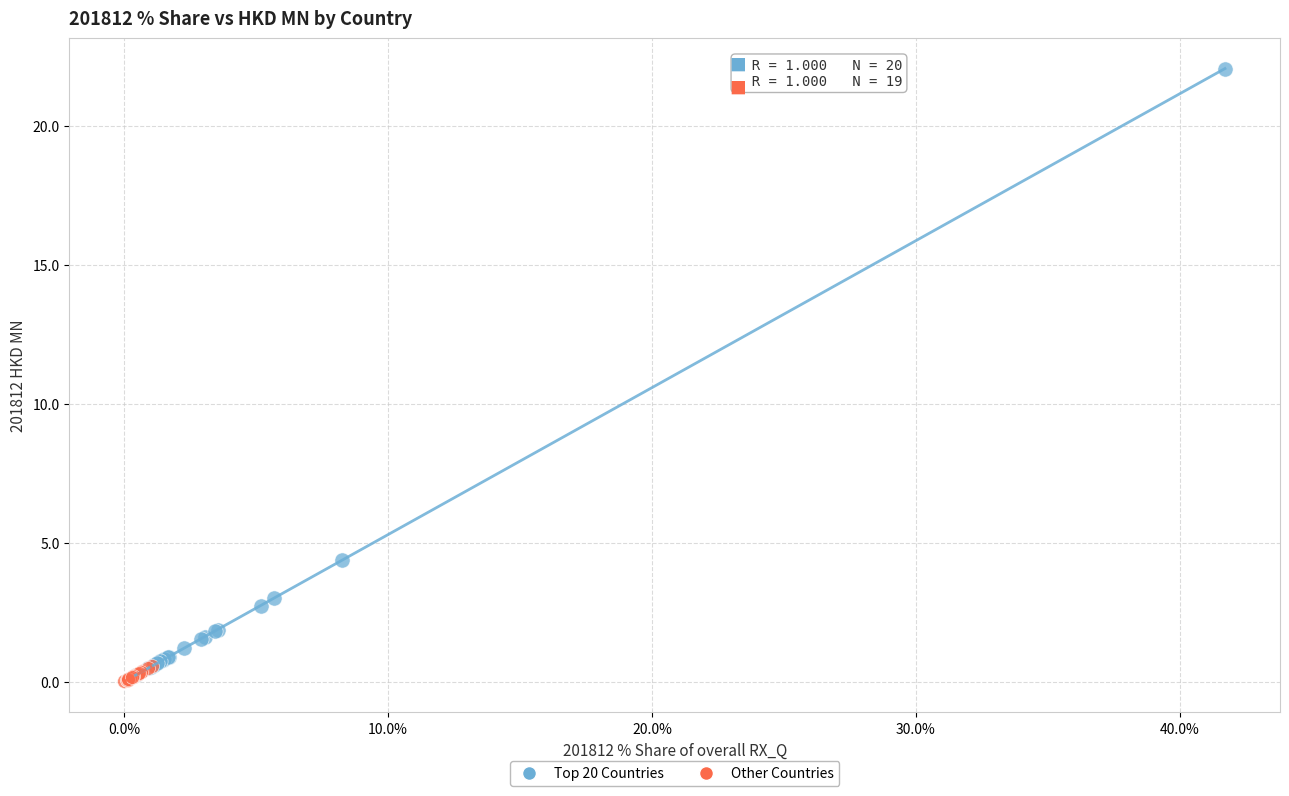

What are all the series names shown in the legend?

Top 20 Countries, Other Countries